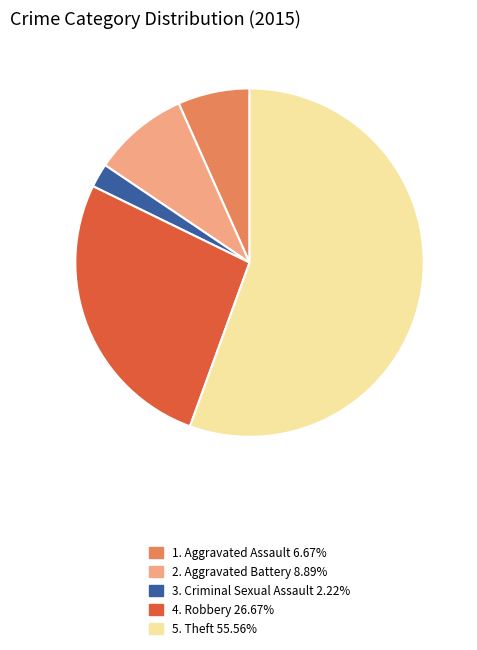

Count the number of slices in the pie.

5